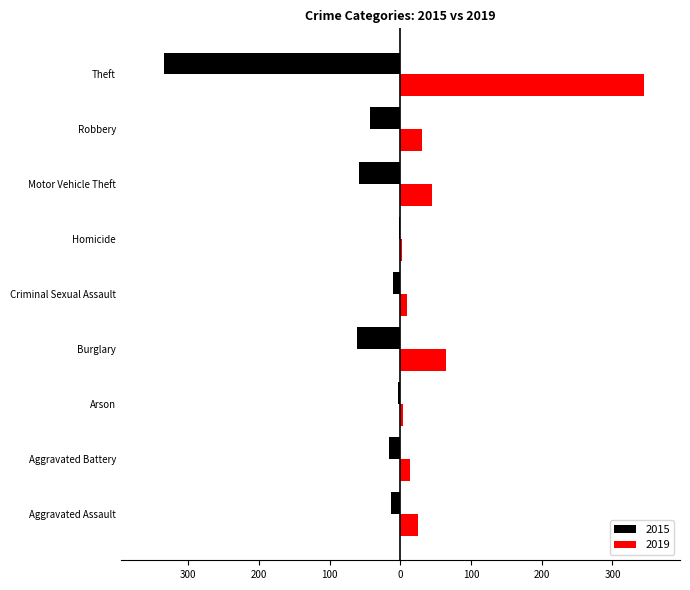

Which has a higher value, Motor Vehicle Theft or Aggravated Assault?

Aggravated Assault